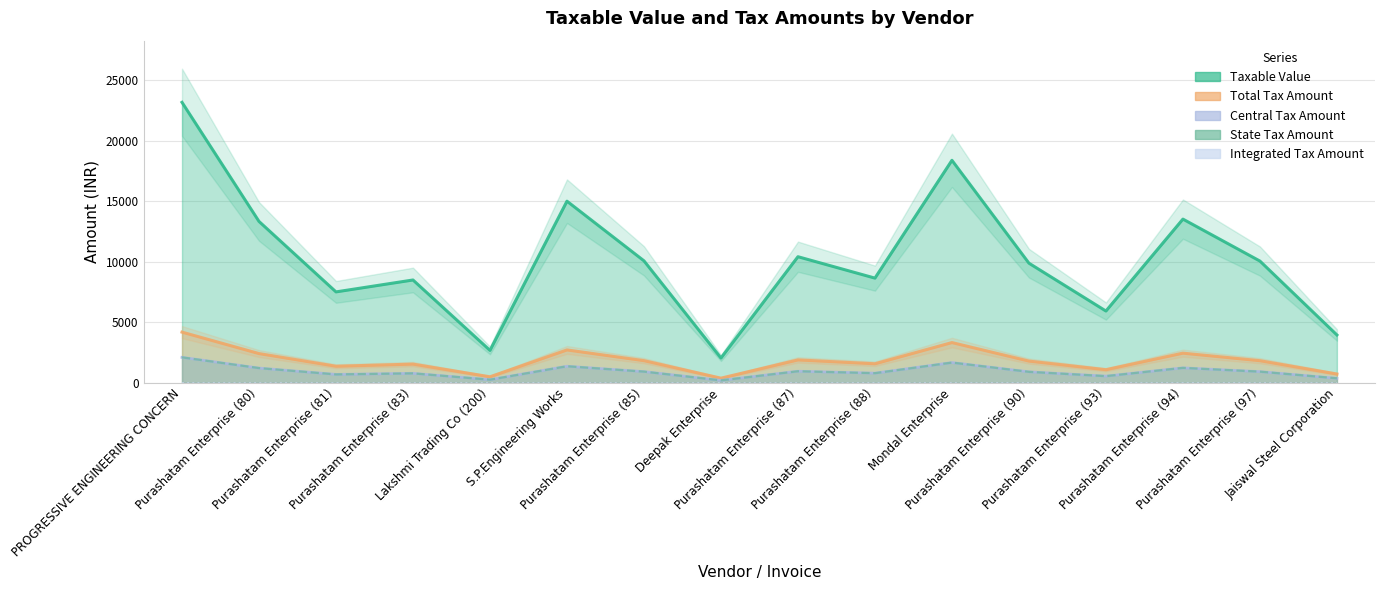

Reading left to right, transcribe all the data shown in this chart.

Taxable Value: PROGRESSIVE ENGINEERING CONCERN=23175.0	Purashatam Enterprise (80)=13325.7	Purashatam Enterprise (81)=7499.0	Purashatam Enterprise (83)=8483.5	Lakshmi Trading Co (200)=2661.7	S.P.Engineering Works=15000.0	Purashatam Enterprise (85)=10067.0	Deepak Enterprise=2030.0	Purashatam Enterprise (87)=10408.5	Purashatam Enterprise (88)=8638.0	Mondal Enterprise=18380.0	Purashatam Enterprise (90)=9873.0	Purashatam Enterprise (93)=5916.8	Purashatam Enterprise (94)=13517.5	Purashatam Enterprise (97)=10049.3	Jaiswal Steel Corporation=3938.0
Total Tax Amount: PROGRESSIVE ENGINEERING CONCERN=4171.5	Purashatam Enterprise (80)=2398.6	Purashatam Enterprise (81)=1349.8	Purashatam Enterprise (83)=1527.0	Lakshmi Trading Co (200)=479.1	S.P.Engineering Works=2700.0	Purashatam Enterprise (85)=1812.1	Deepak Enterprise=365.4	Purashatam Enterprise (87)=1873.5	Purashatam Enterprise (88)=1554.8	Mondal Enterprise=3308.4	Purashatam Enterprise (90)=1777.1	Purashatam Enterprise (93)=1065.0	Purashatam Enterprise (94)=2433.1	Purashatam Enterprise (97)=1808.9	Jaiswal Steel Corporation=708.8
Central Tax Amount: PROGRESSIVE ENGINEERING CONCERN=2085.8	Purashatam Enterprise (80)=1199.3	Purashatam Enterprise (81)=674.9	Purashatam Enterprise (83)=763.5	Lakshmi Trading Co (200)=239.5	S.P.Engineering Works=1350.0	Purashatam Enterprise (85)=906.0	Deepak Enterprise=182.7	Purashatam Enterprise (87)=936.8	Purashatam Enterprise (88)=777.4	Mondal Enterprise=1654.2	Purashatam Enterprise (90)=888.6	Purashatam Enterprise (93)=532.5	Purashatam Enterprise (94)=1216.6	Purashatam Enterprise (97)=904.4	Jaiswal Steel Corporation=354.4
State Tax Amount: PROGRESSIVE ENGINEERING CONCERN=2085.8	Purashatam Enterprise (80)=1199.3	Purashatam Enterprise (81)=674.9	Purashatam Enterprise (83)=763.5	Lakshmi Trading Co (200)=239.5	S.P.Engineering Works=1350.0	Purashatam Enterprise (85)=906.0	Deepak Enterprise=182.7	Purashatam Enterprise (87)=936.8	Purashatam Enterprise (88)=777.4	Mondal Enterprise=1654.2	Purashatam Enterprise (90)=888.6	Purashatam Enterprise (93)=532.5	Purashatam Enterprise (94)=1216.6	Purashatam Enterprise (97)=904.4	Jaiswal Steel Corporation=354.4